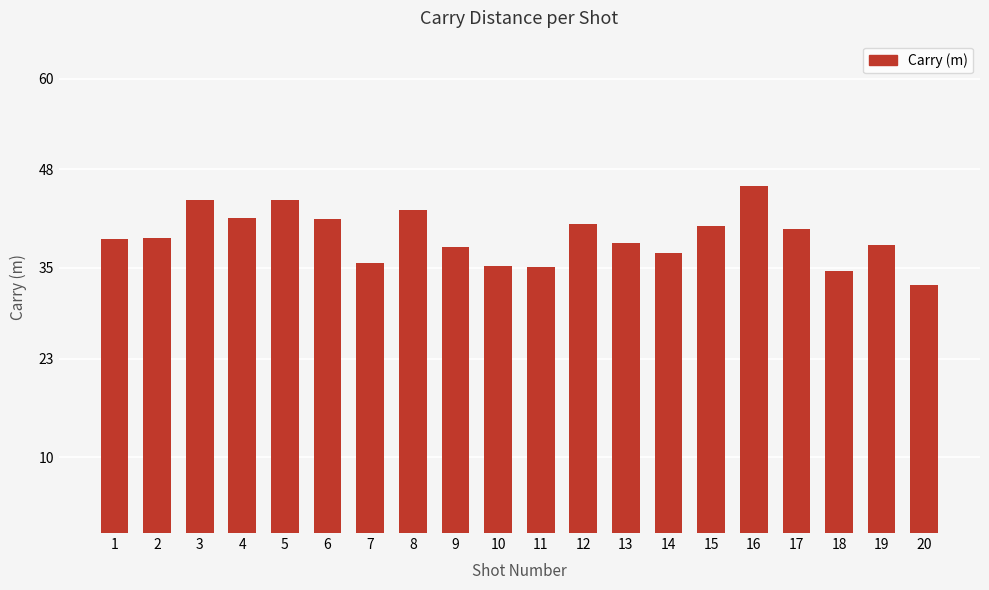

What is the approximate value at 19?

38.0